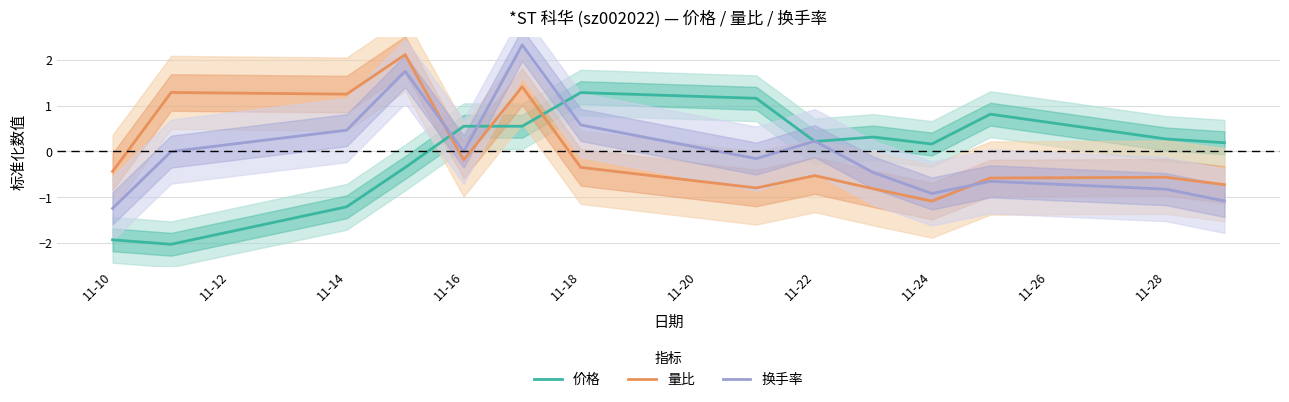

How many values in 价格 are above zero?

10